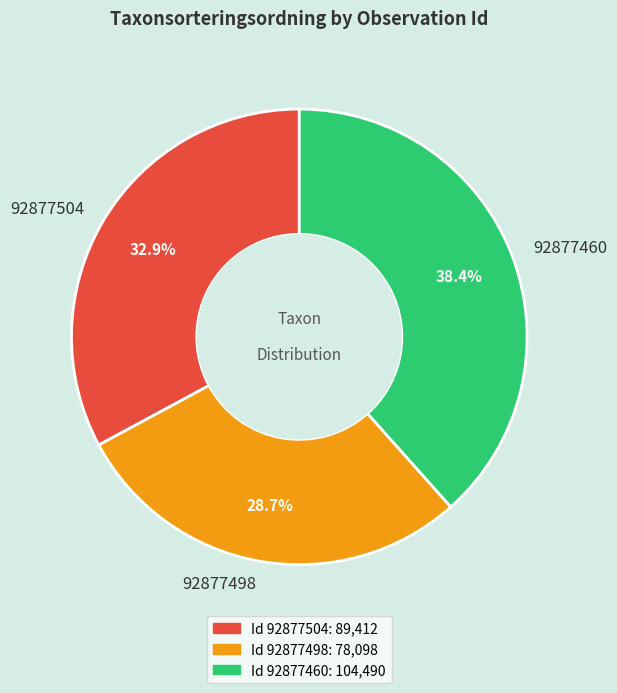

Does 92877460 account for over 50% of the chart?

No